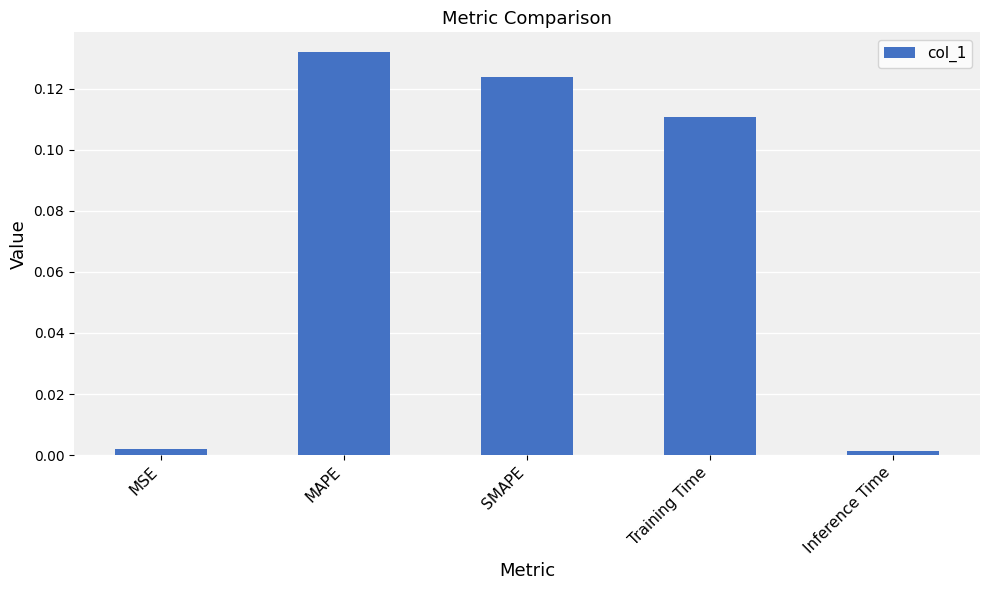

The chart shows a value of 0.0 at MSE. True or false?

True